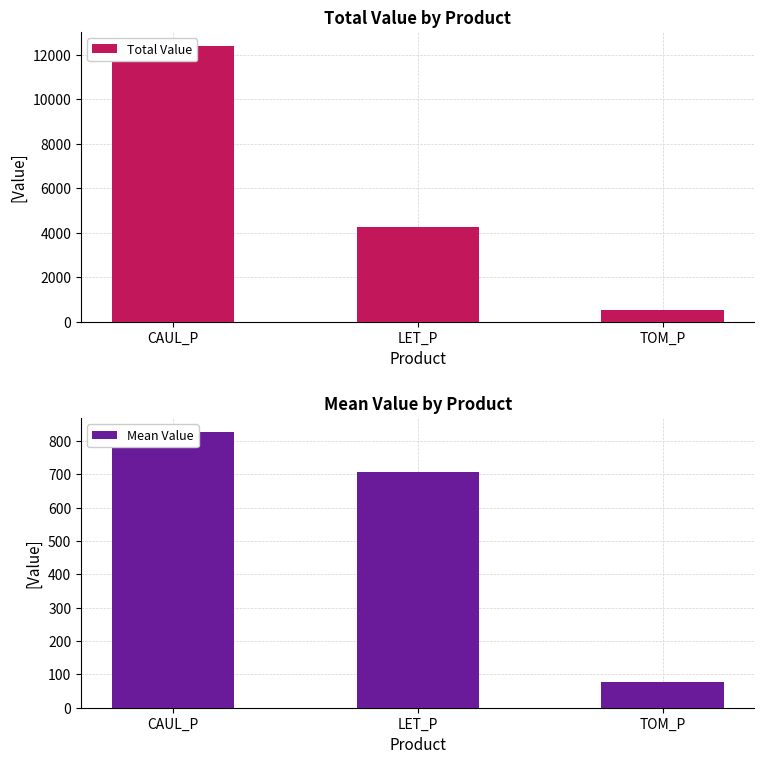

How many bars are there in total?

6